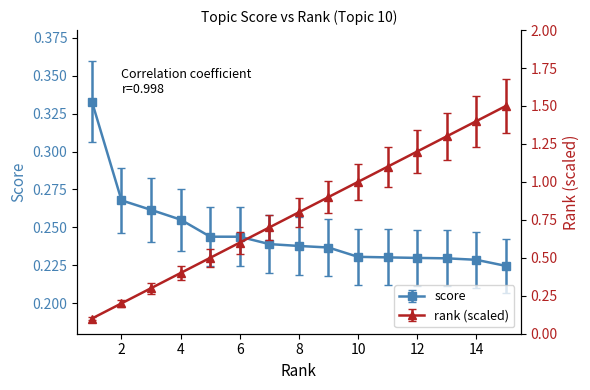

At how many categories does at least one series exceed 0?

15